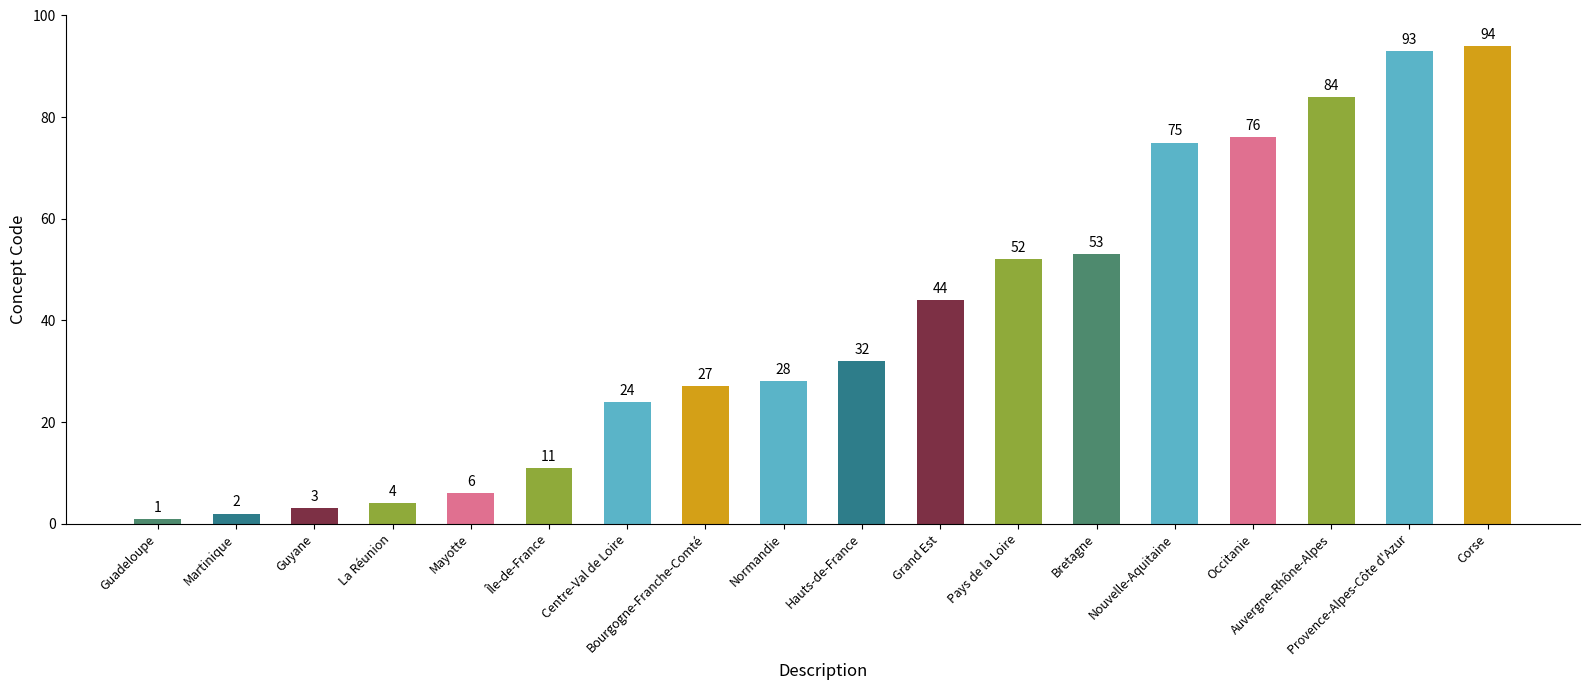

Reading right to left, extract all data points from this chart.

Corse=94	Provence-Alpes-Côte d'Azur=93	Auvergne-Rhône-Alpes=84	Occitanie=76	Nouvelle-Aquitaine=75	Bretagne=53	Pays de la Loire=52	Grand Est=44	Hauts-de-France=32	Normandie=28	Bourgogne-Franche-Comté=27	Centre-Val de Loire=24	Île-de-France=11	Mayotte=6	La Réunion=4	Guyane=3	Martinique=2	Guadeloupe=1